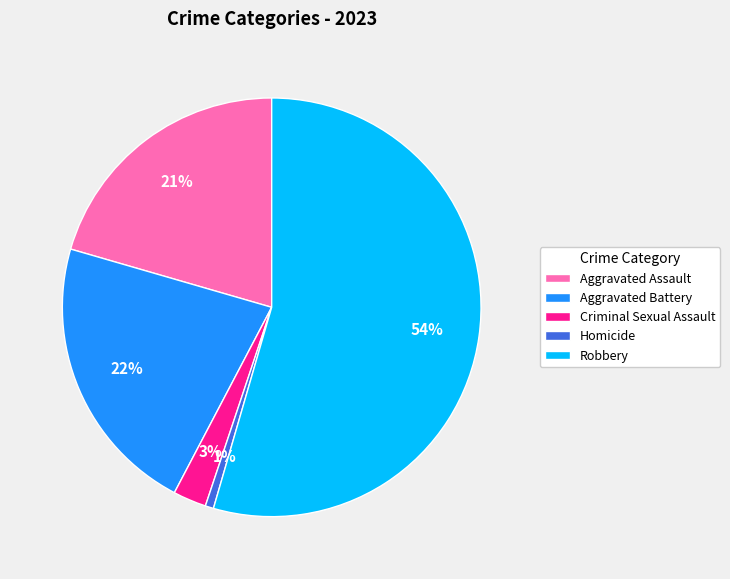

To the nearest percent, what portion does Aggravated Battery represent?

22%